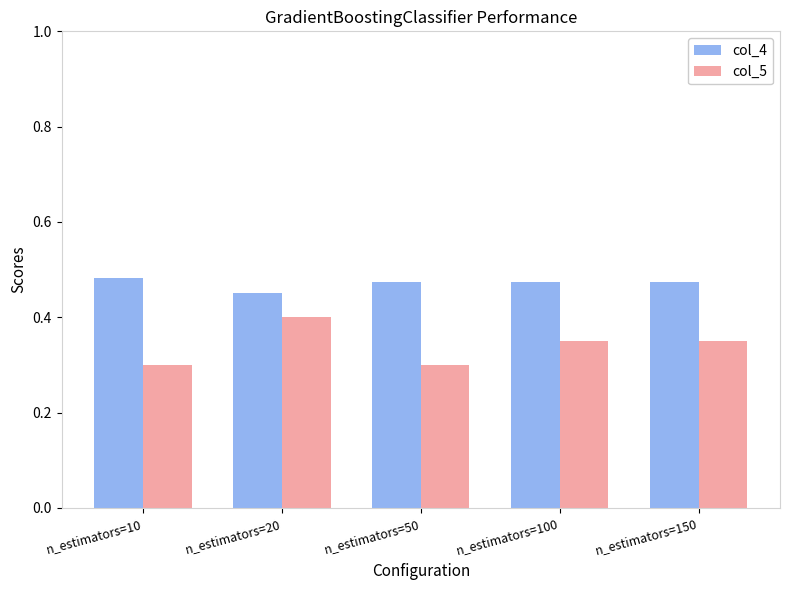

What is the total value across all series at n_estimators=50?

0.8